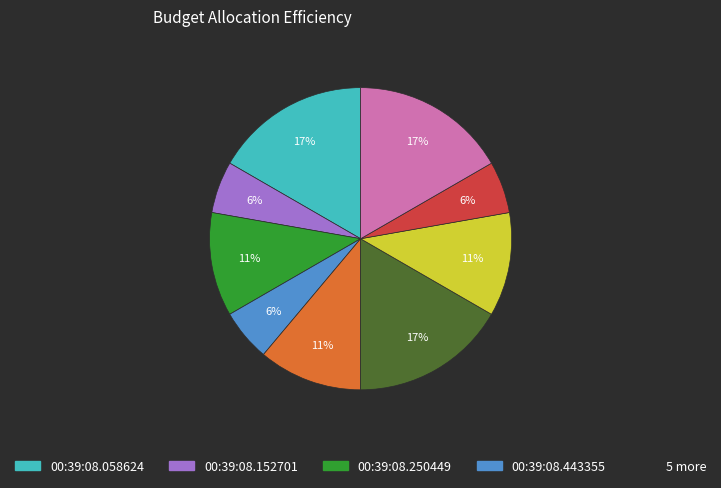

To the nearest percent, what is the difference between the largest and smallest slice percentages?

11%